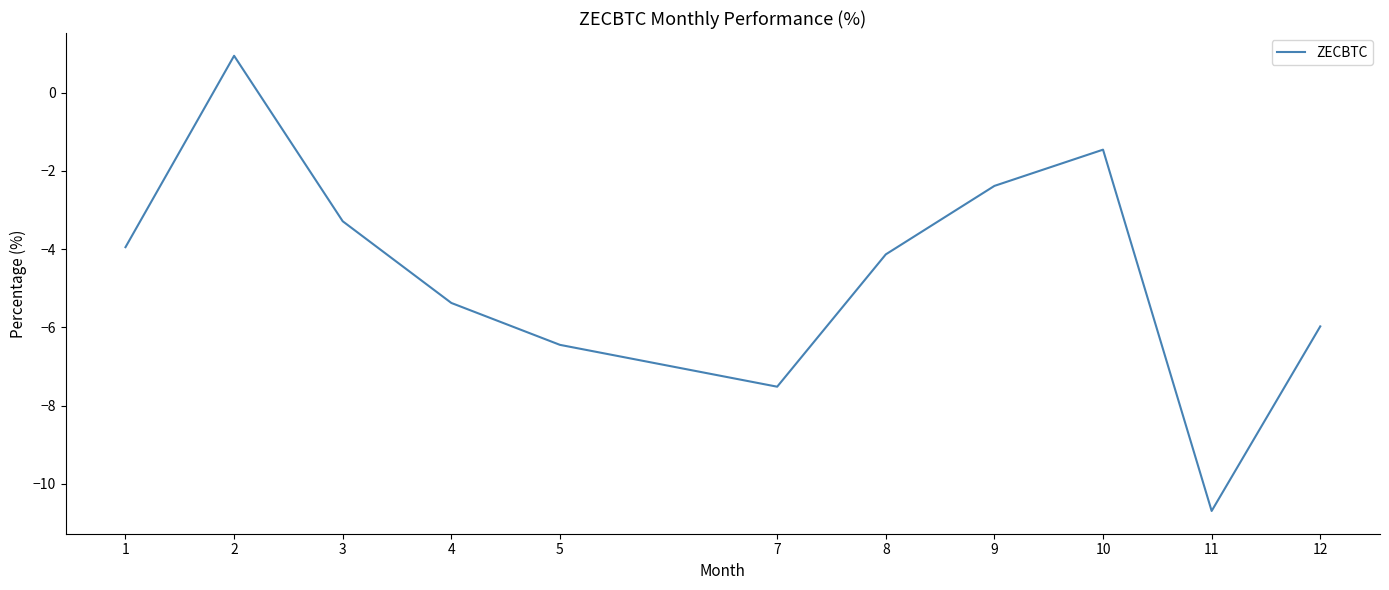

Reading left to right, extract all data points from this chart.

1=-4.0	2=0.9	3=-3.3	4=-5.4	5=-6.4	7=-7.5	8=-4.1	9=-2.4	10=-1.5	11=-10.7	12=-6.0